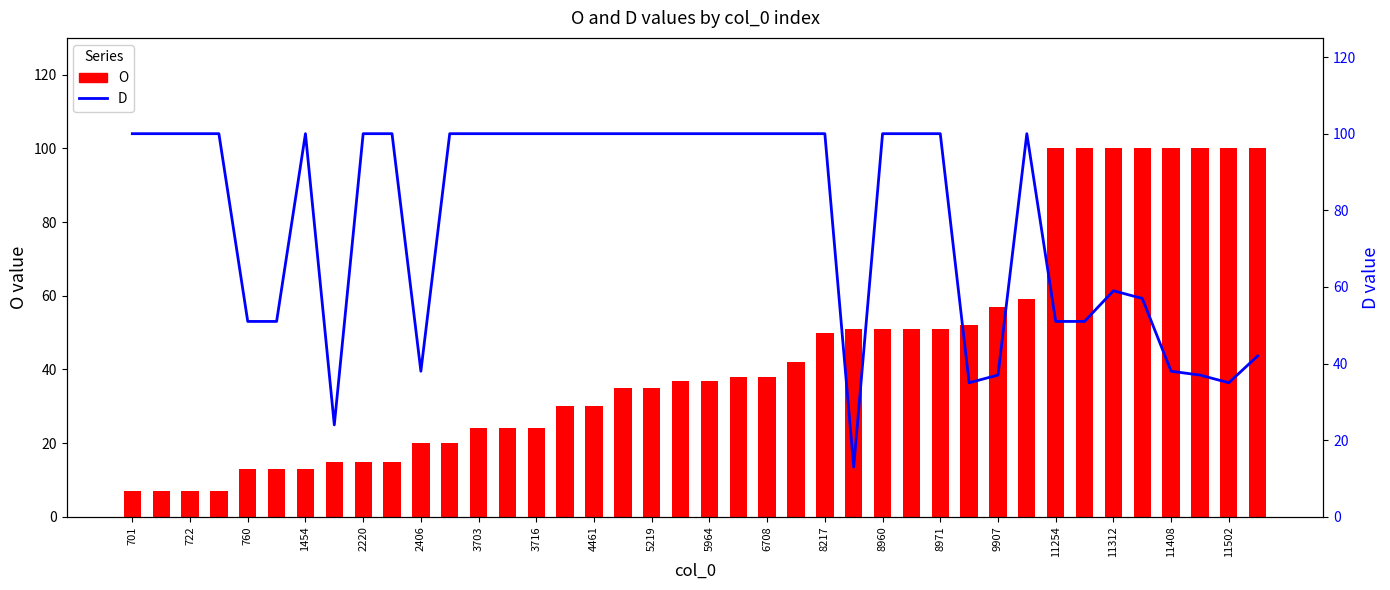

At how many categories does at least one series exceed 95?

33